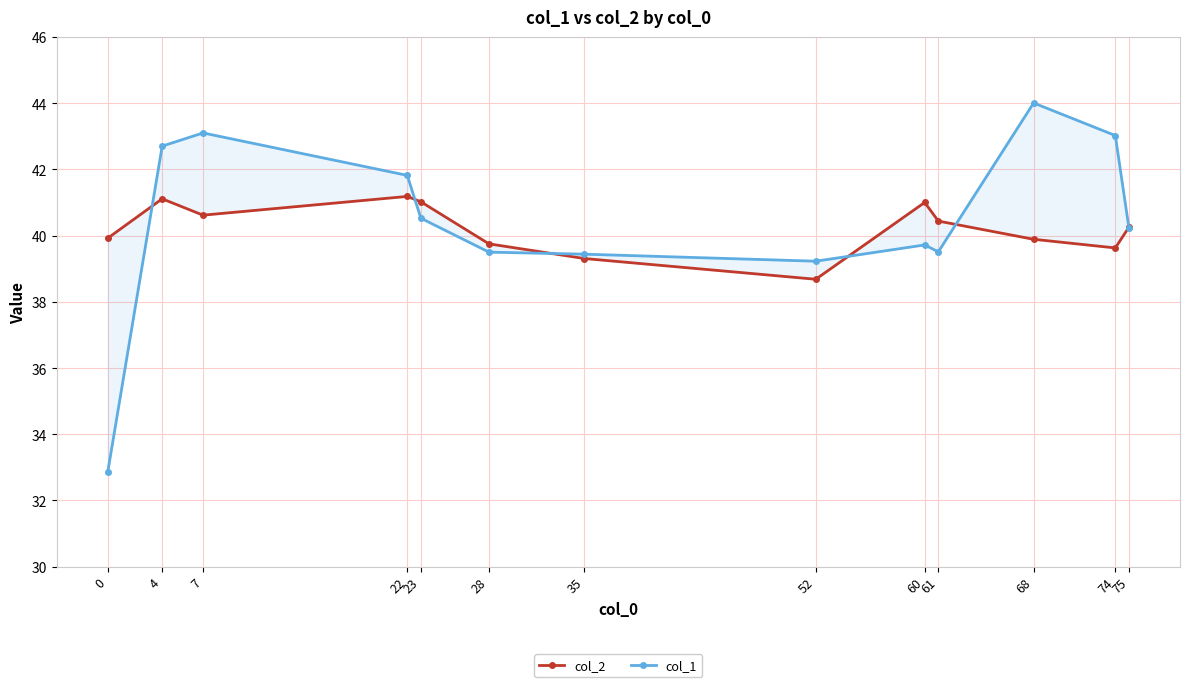

What are all the series names shown in the legend?

col_2, col_1